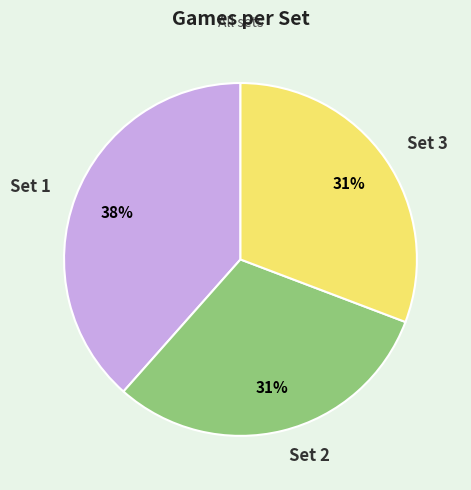

Approximately how many times larger is the value at Set 3 compared to Set 2?

1.0